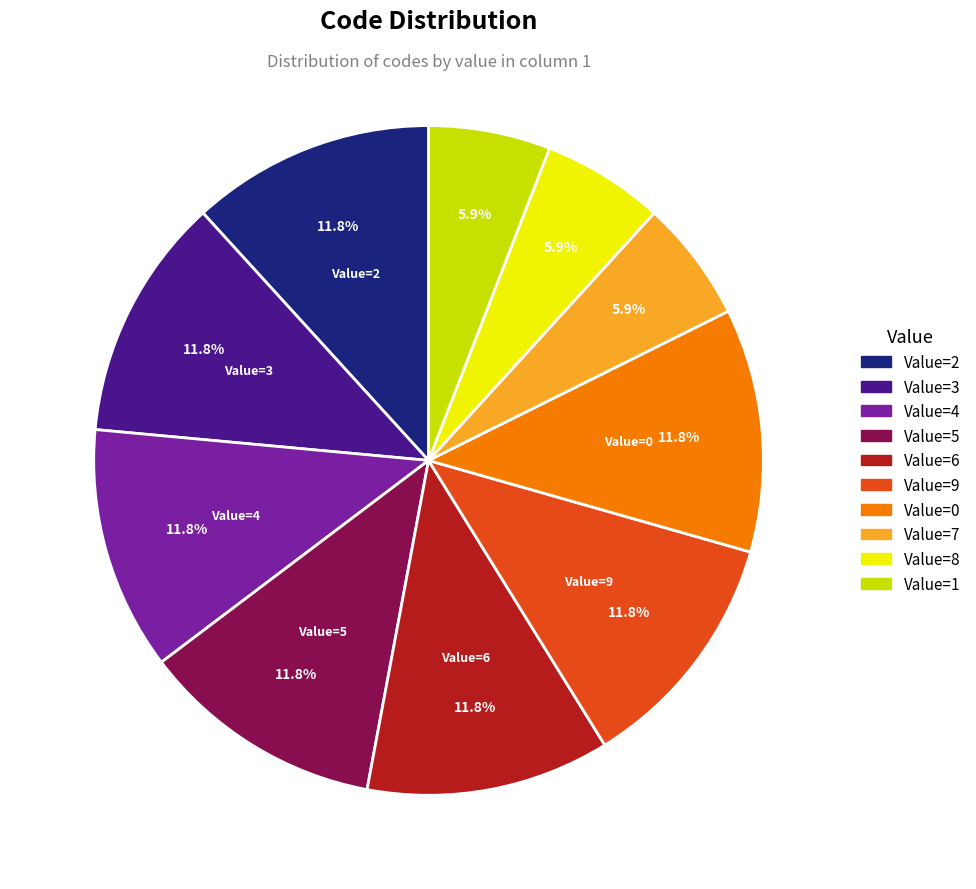

Does any single category account for the majority?

No